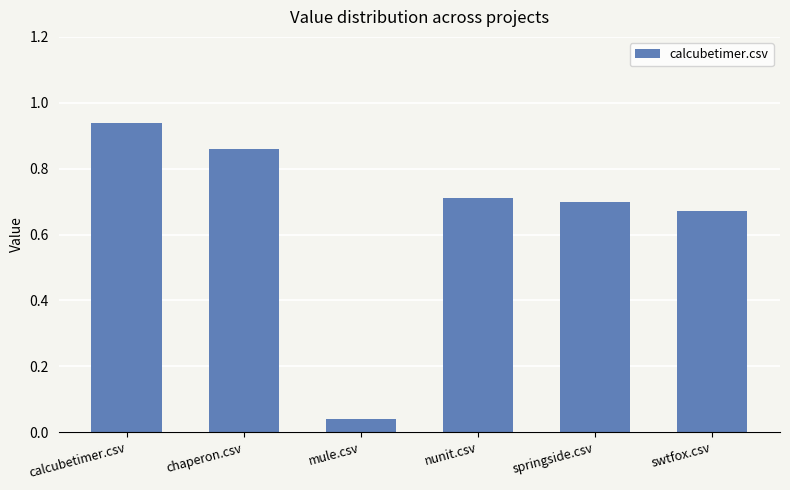

Which has a higher value, calcubetimer.csv or swtfox.csv?

calcubetimer.csv